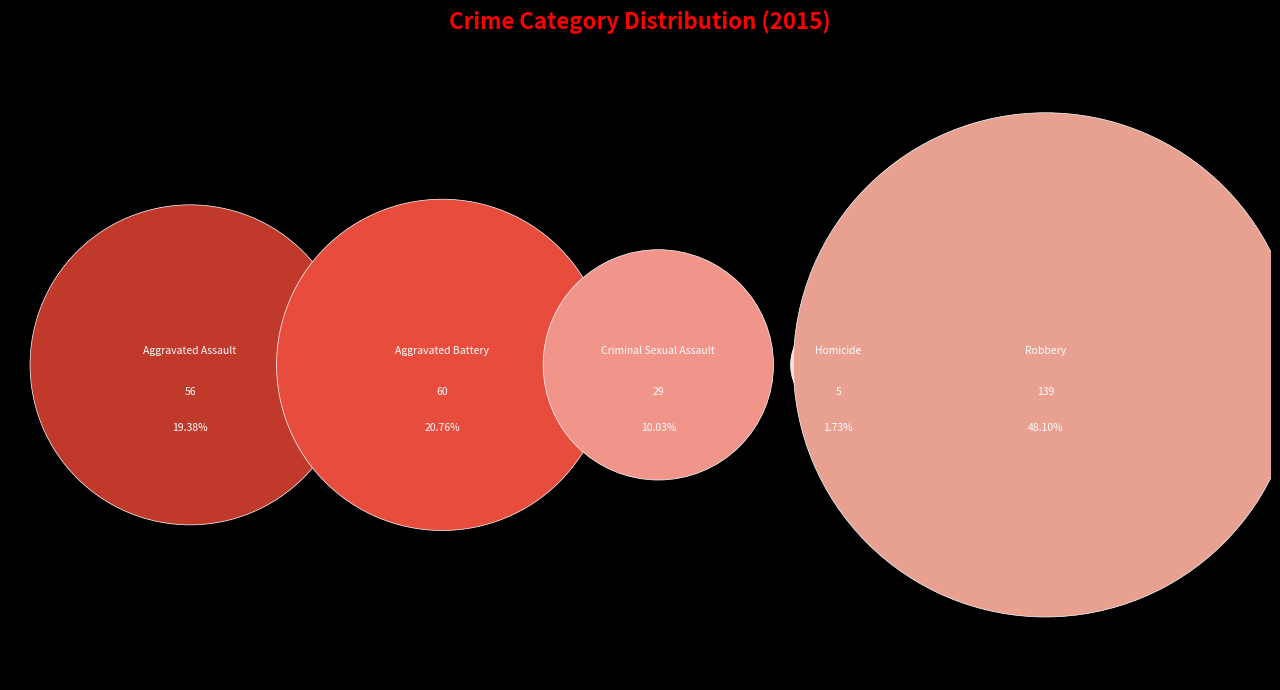

What portion of the pie excludes Robbery?

51.9%